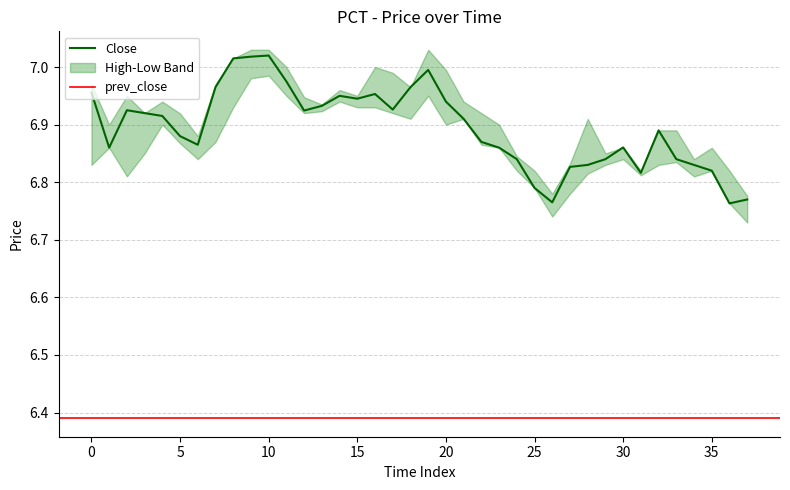

Which has a higher value, 22 or 15?

15